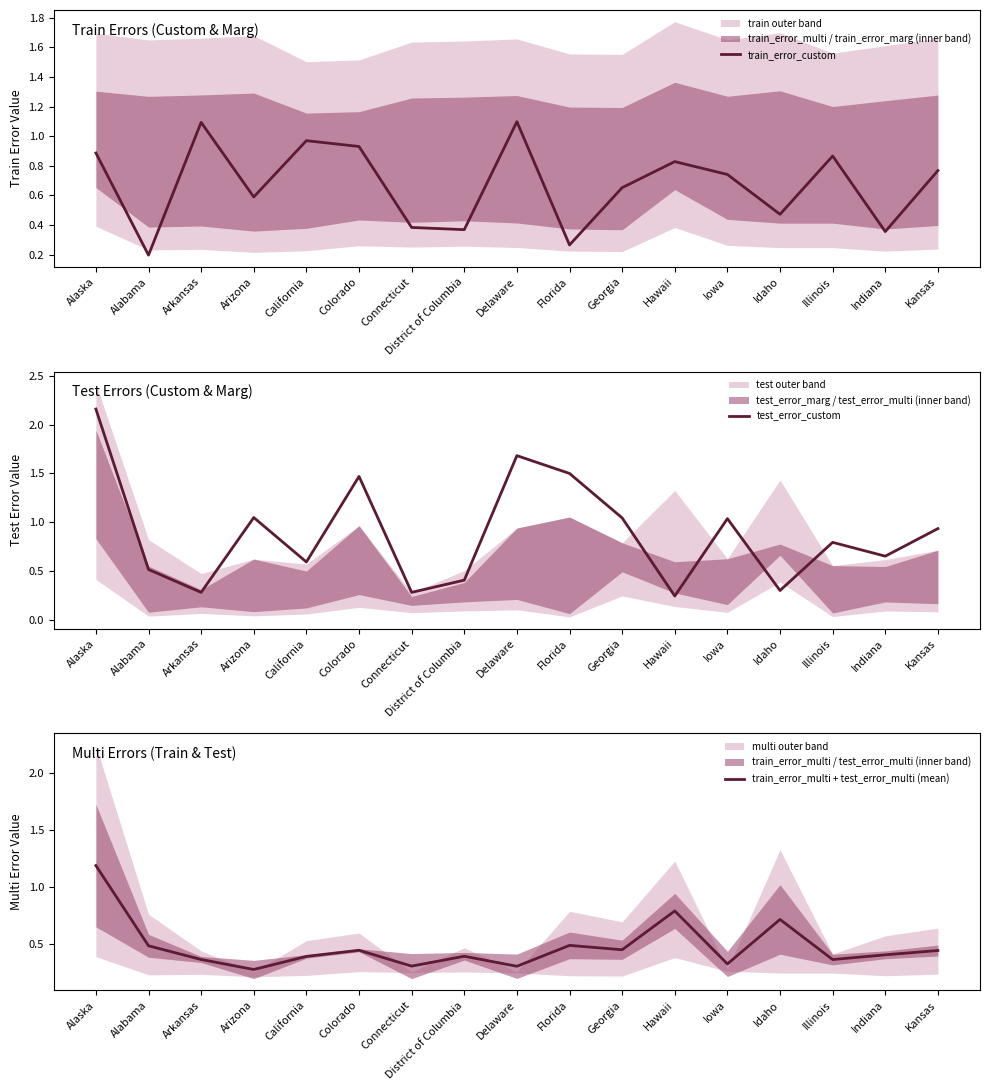

True or false: train_error_multi + test_error_multi (mean) has more than 1 points higher than both neighbors.

True